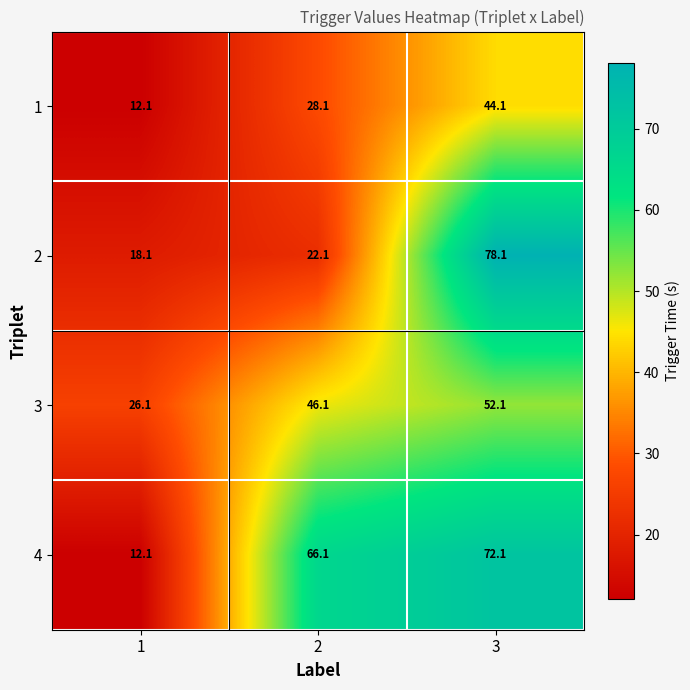

The value of 2 at 1 is 8.5. True or false?

False